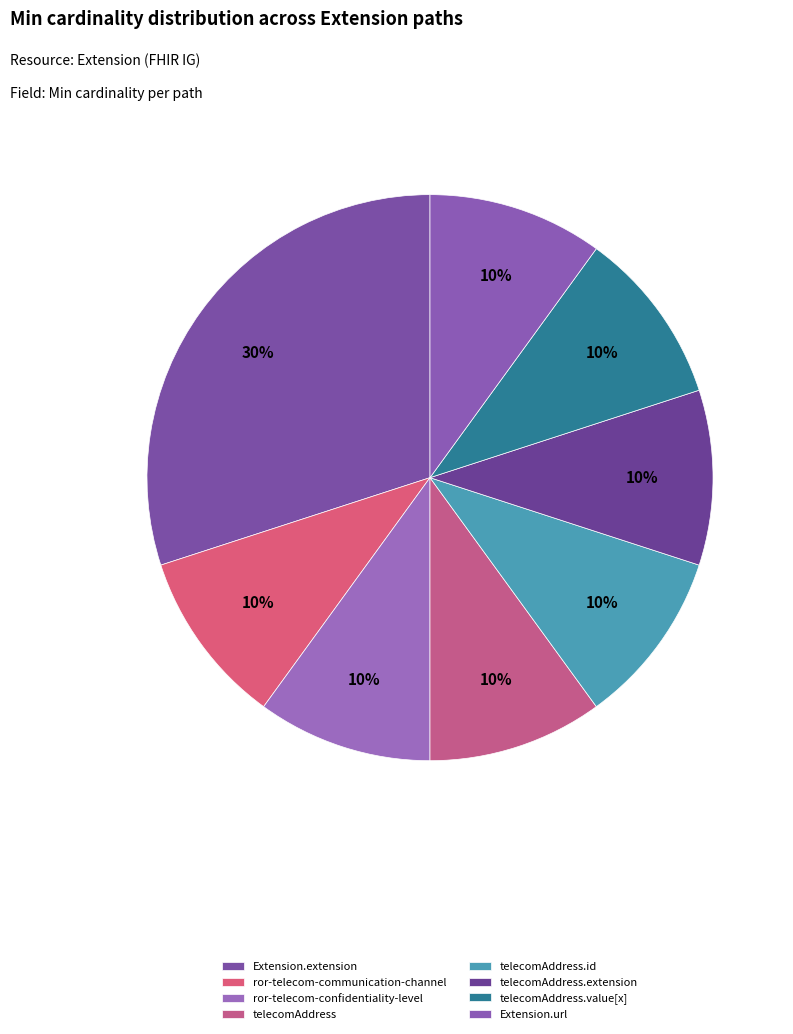

Count the number of slices in the pie.

8